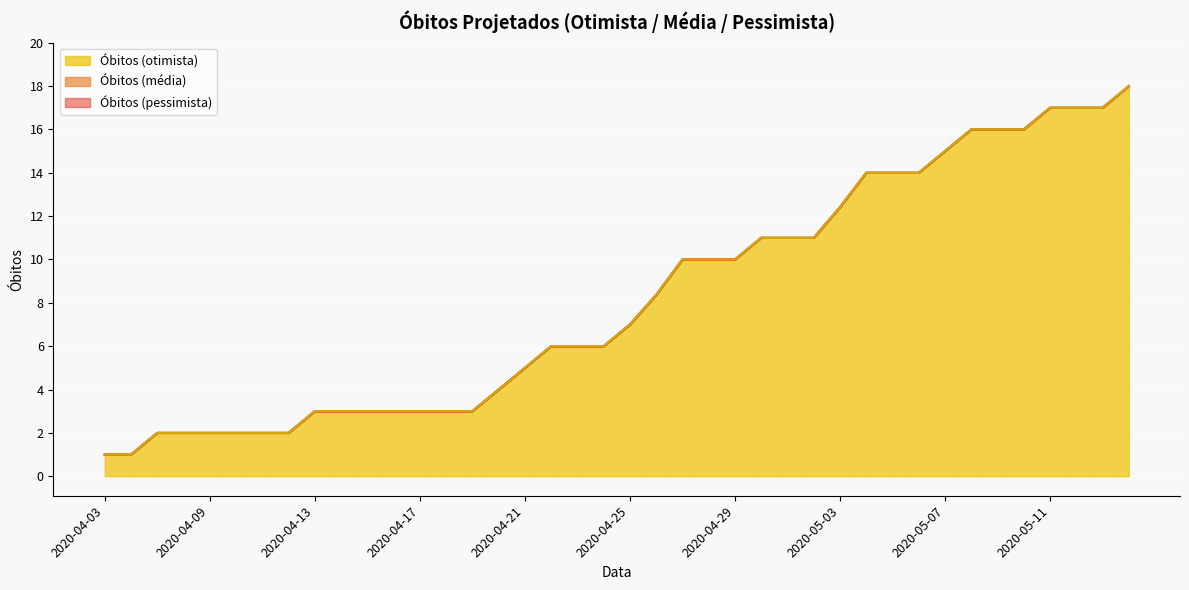

Rank the series by their maximum value, from lowest to highest.

Obitos (pessimista), Obitos (media), Obitos (otimista)